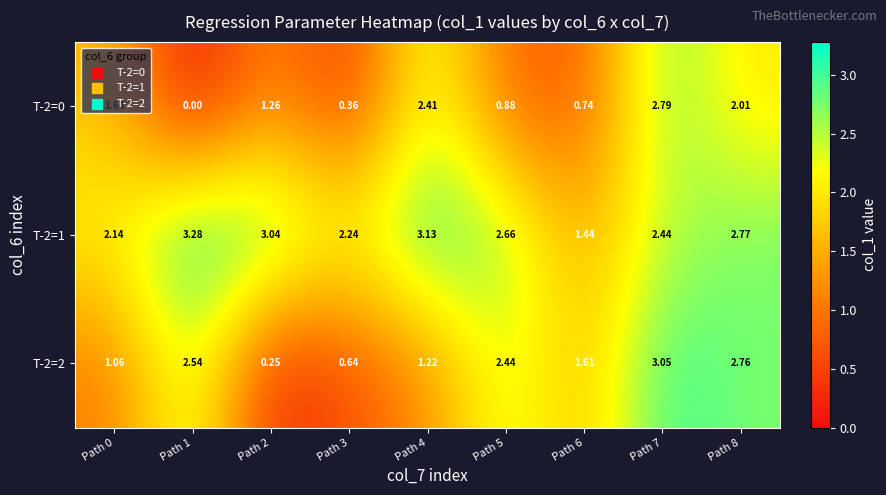

Is the value of T-2=0 at Path 6 greater than the value of T-2=1 at Path 5?

No